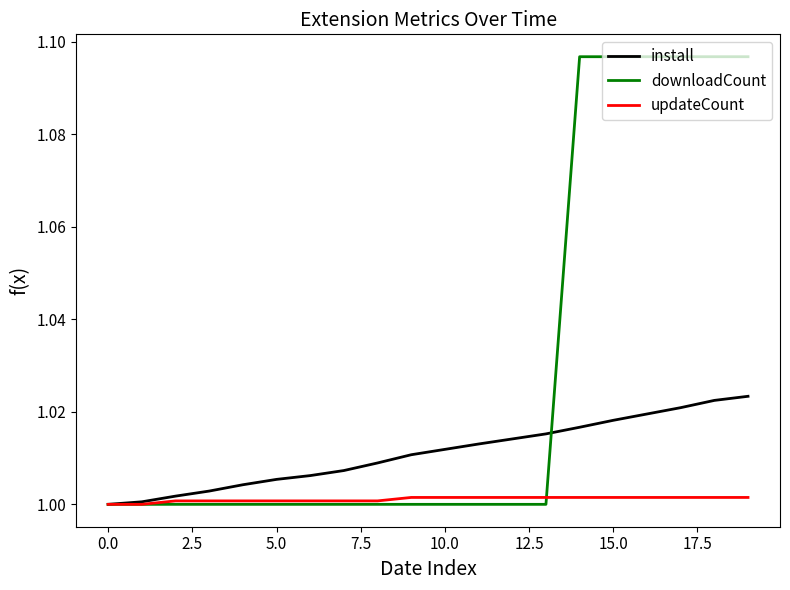

List the series in order of their peak value, highest first.

downloadCount, install, updateCount